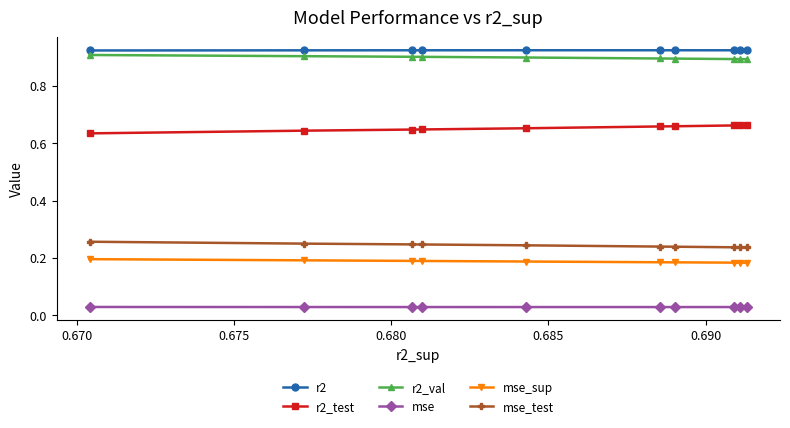

What is the sum of all r2_val values?

9.0